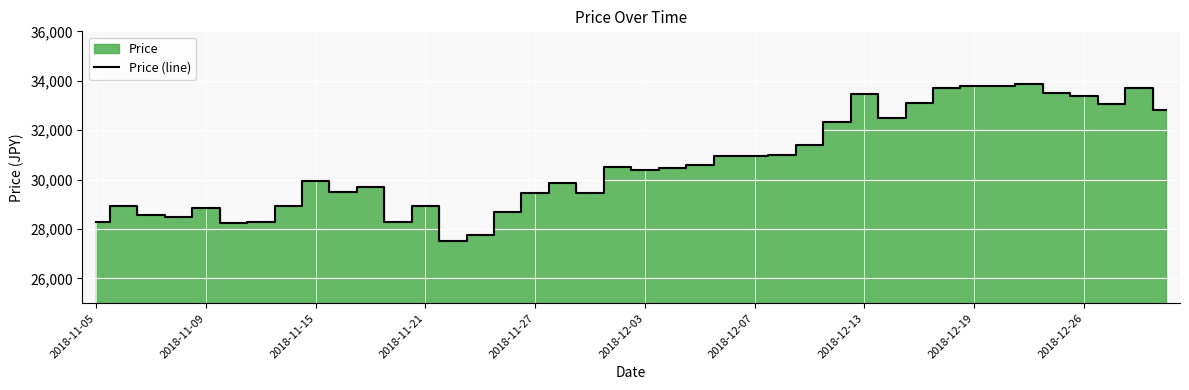

What is the sum of the values at 18 and 26?

60850